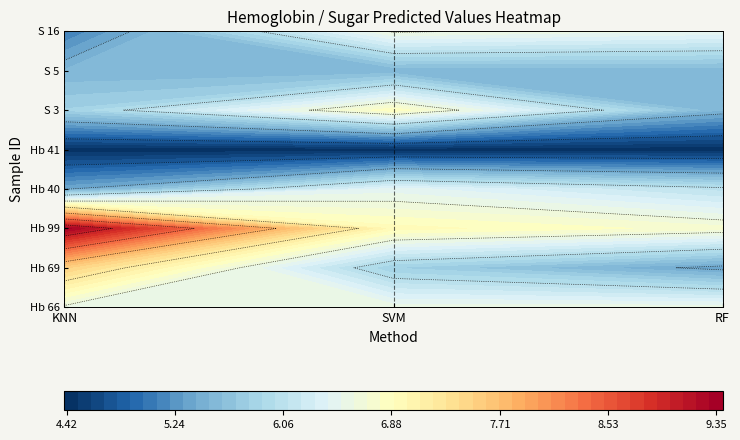

Reading right to left, what are all the values shown in this chart?

Hb 66: 6.6	6.6	6.6
Hb 69: 5.3	5.8	7.5
Hb 99: 6.7	6.9	9.3
Hb 40: 6.1	6.4	5.4
Hb 41: 4.4	4.4	4.4
S 3: 5.5	6.9	5.8
S 5: 5.5	5.5	5.5
S 16: 6.5	6.6	5.1